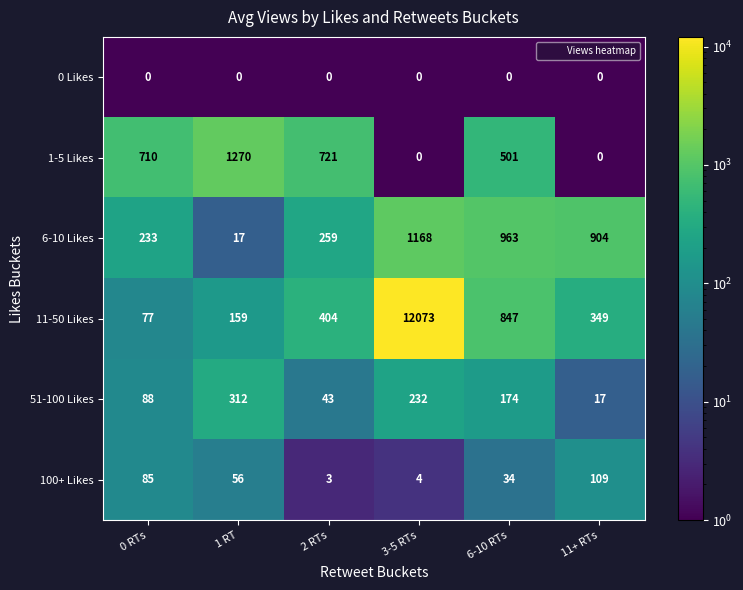

Is it true that 0 Likes equals 0 at 1 RT?

True